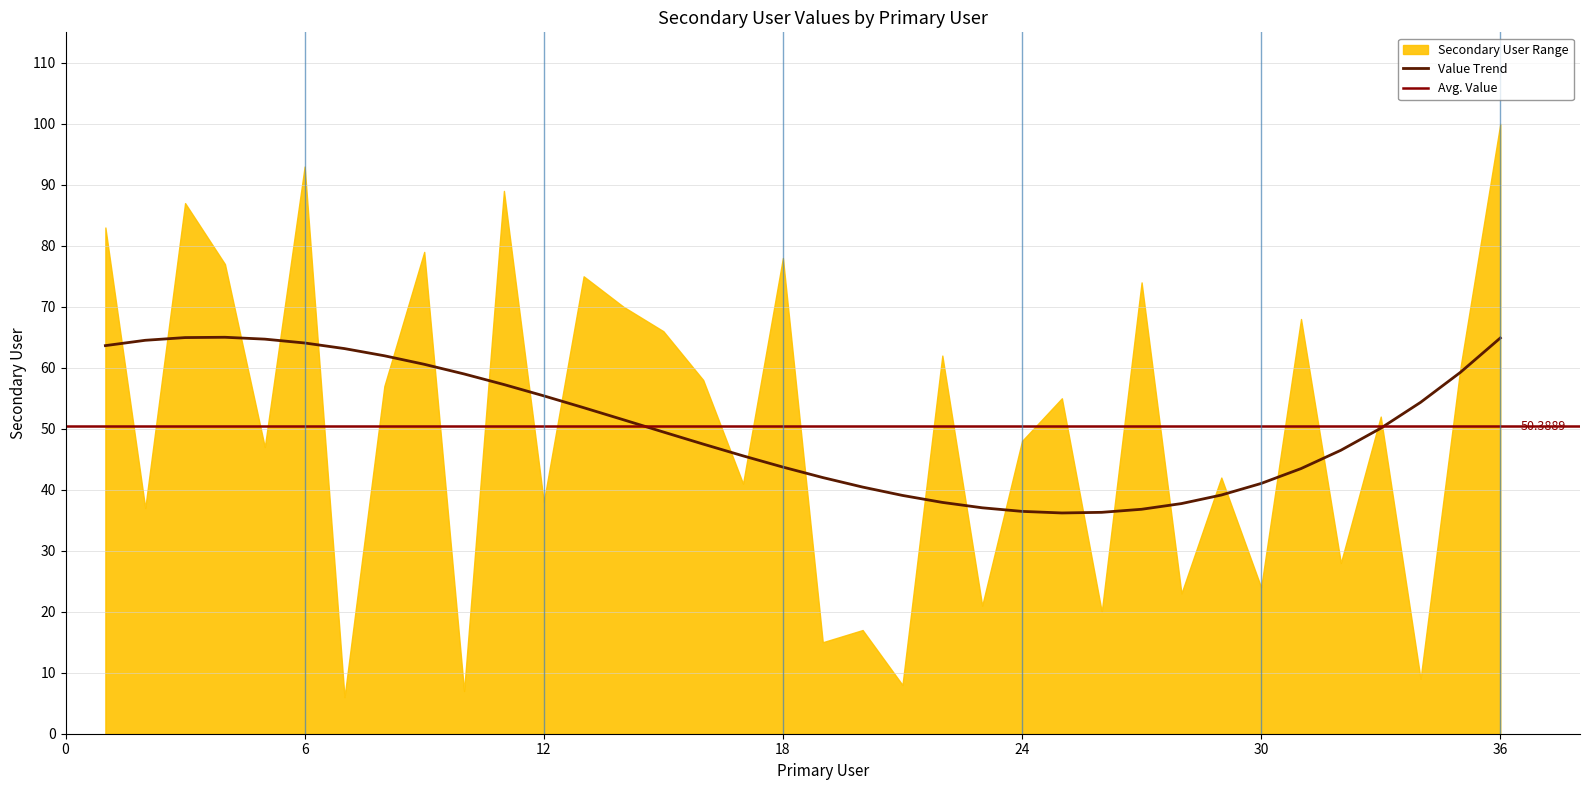

What is the average value?

50